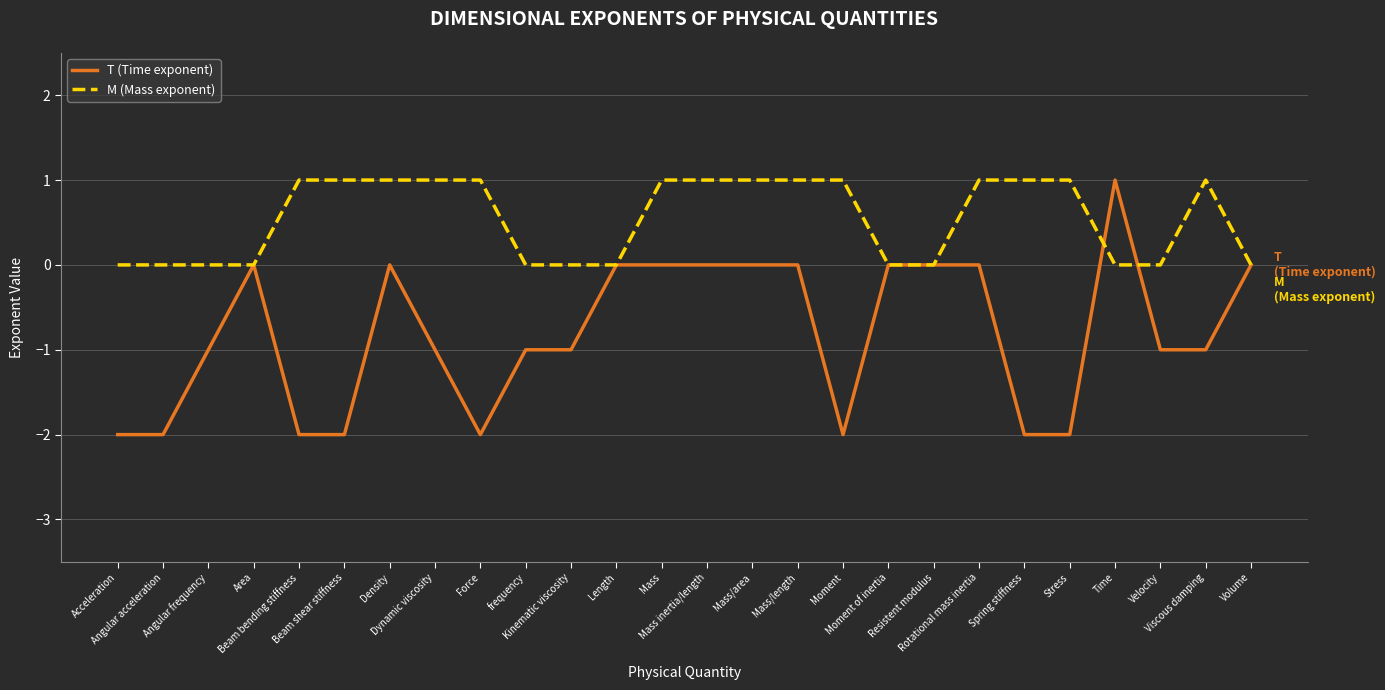

What is the greatest value displayed?

1